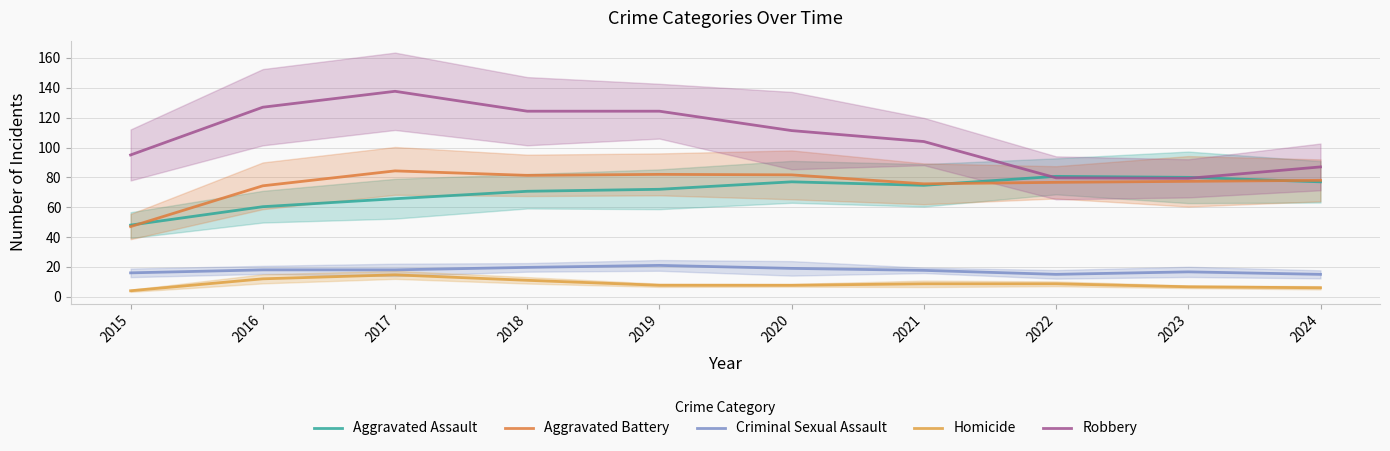

How many interior local peaks does the Robbery series have?

1